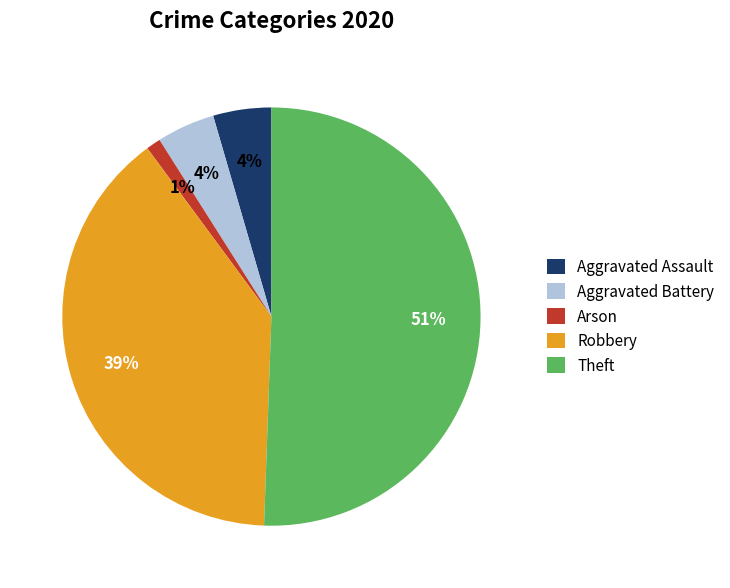

To the nearest percent, what is the average slice percentage?

20%